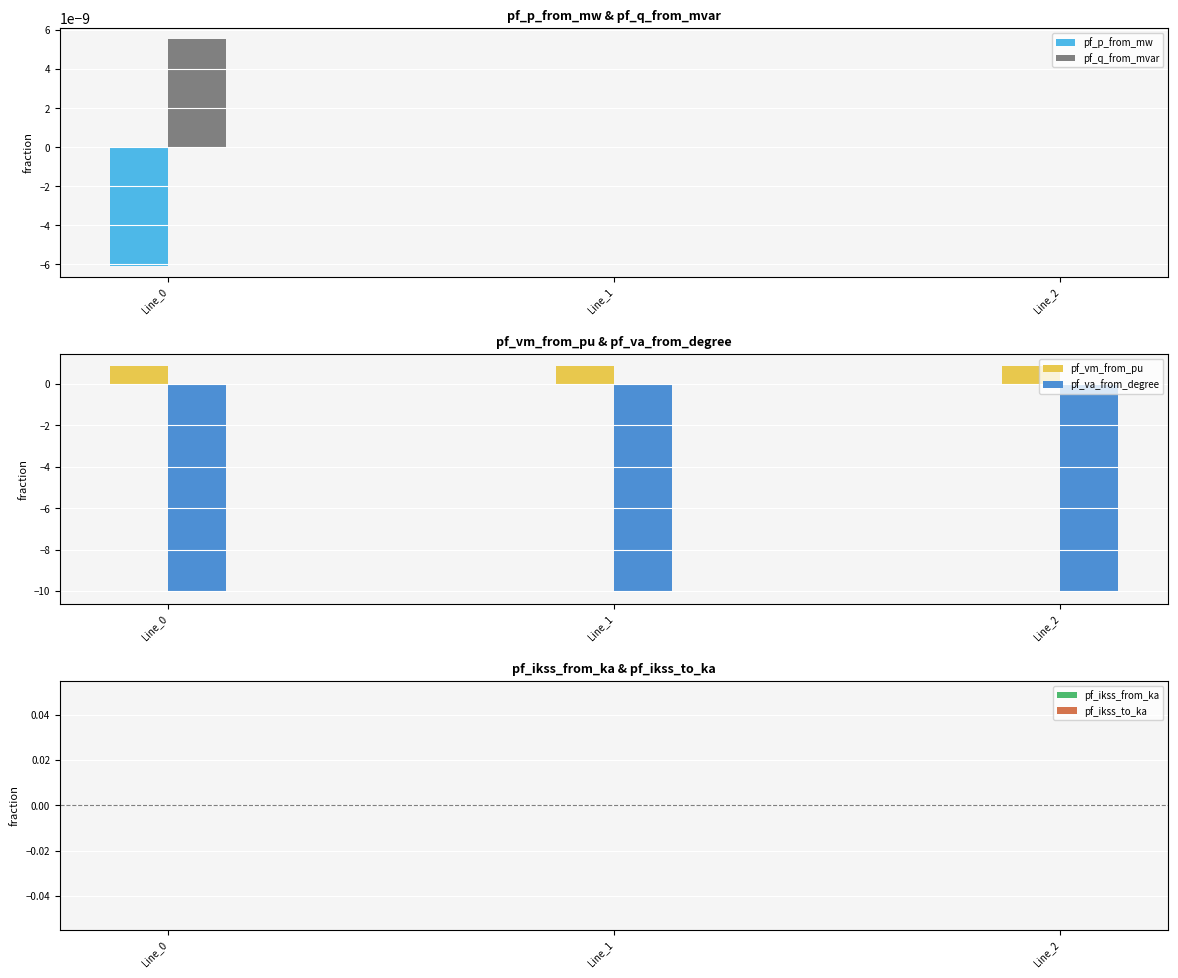

What is the average value of the pf_va_from_degree series?

-10.1